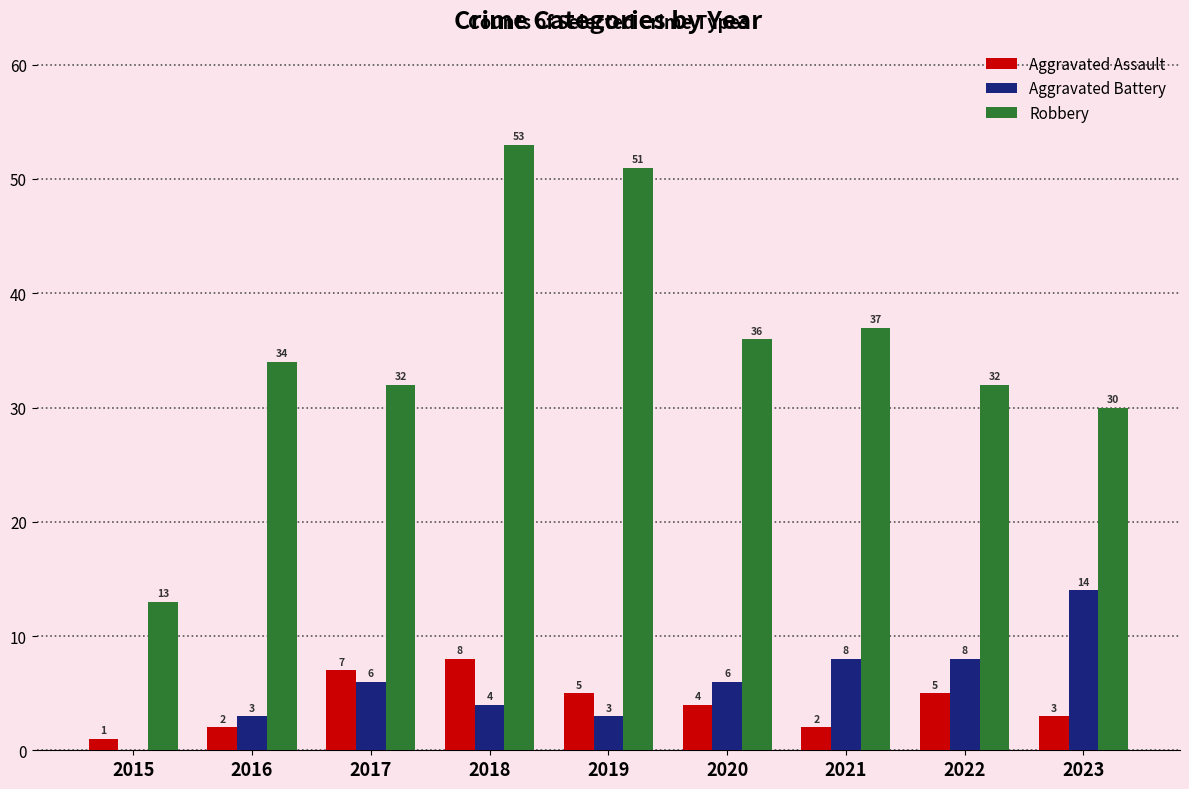

The Robbery series shows 37 at 2021. True or false?

True